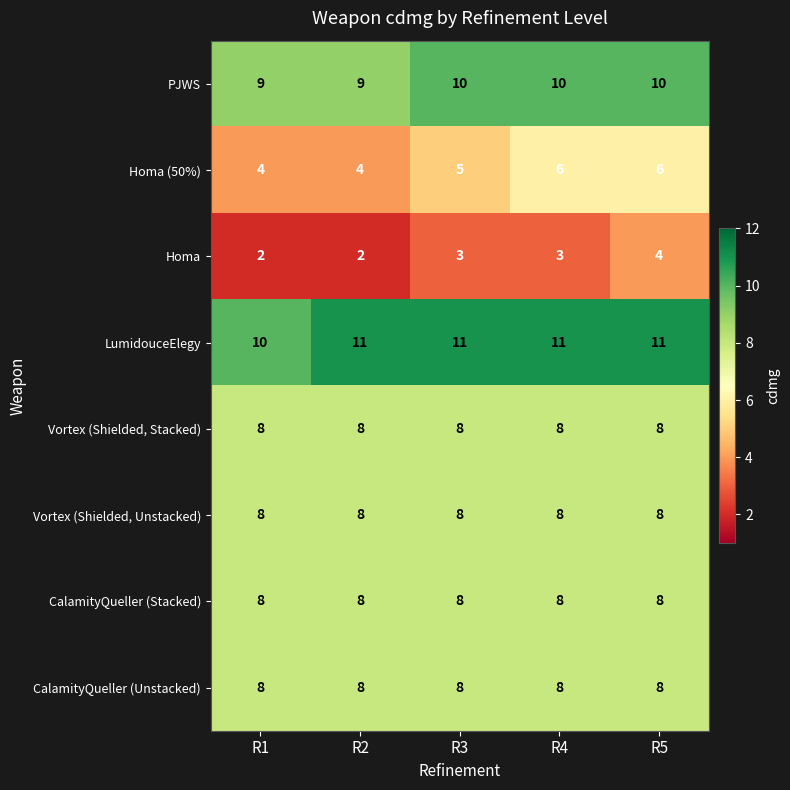

The value of LumidouceElegy at R3 is 11. True or false?

True